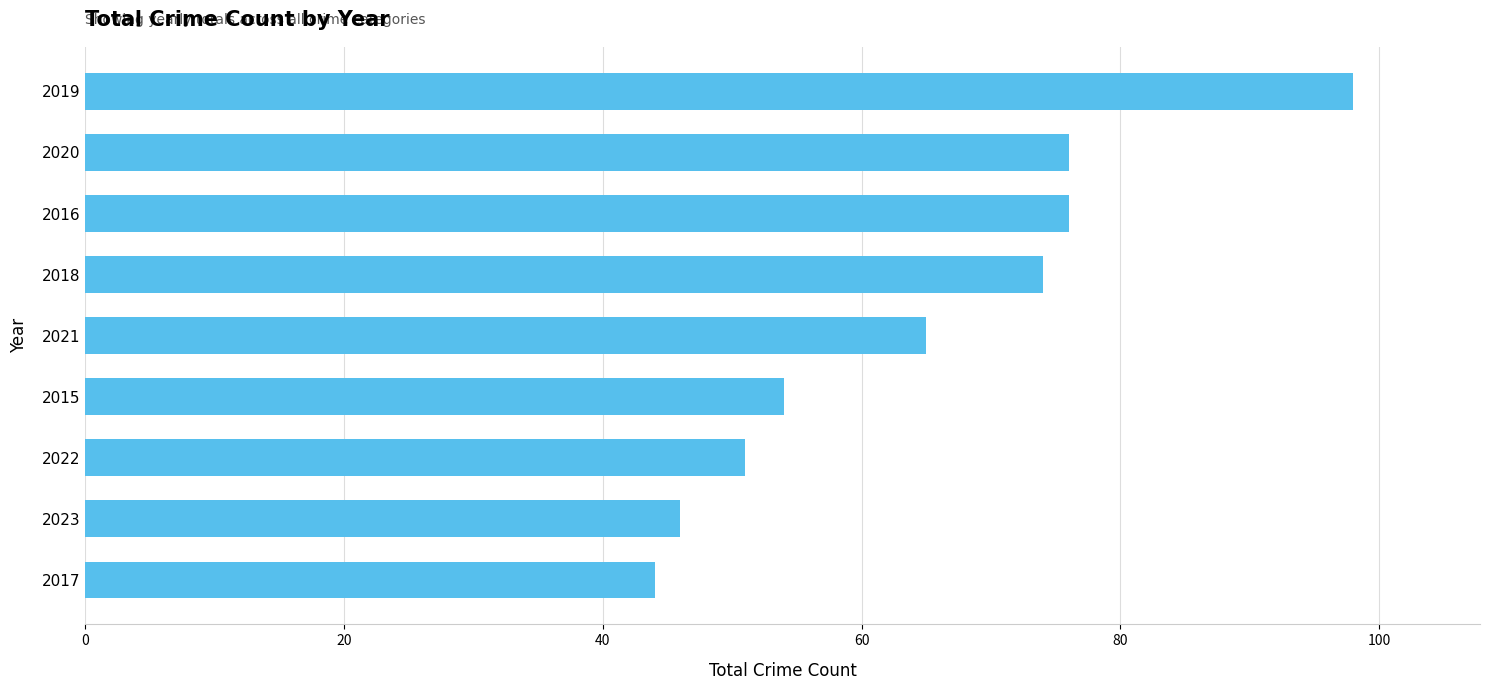

Are the bars horizontal?

Yes